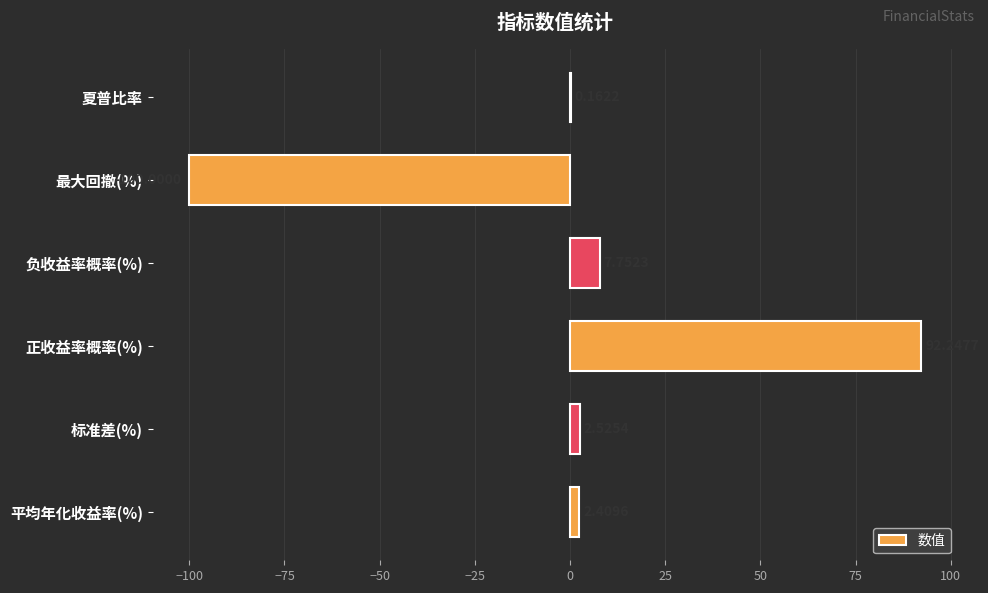

How many categories are shown in the chart?

6